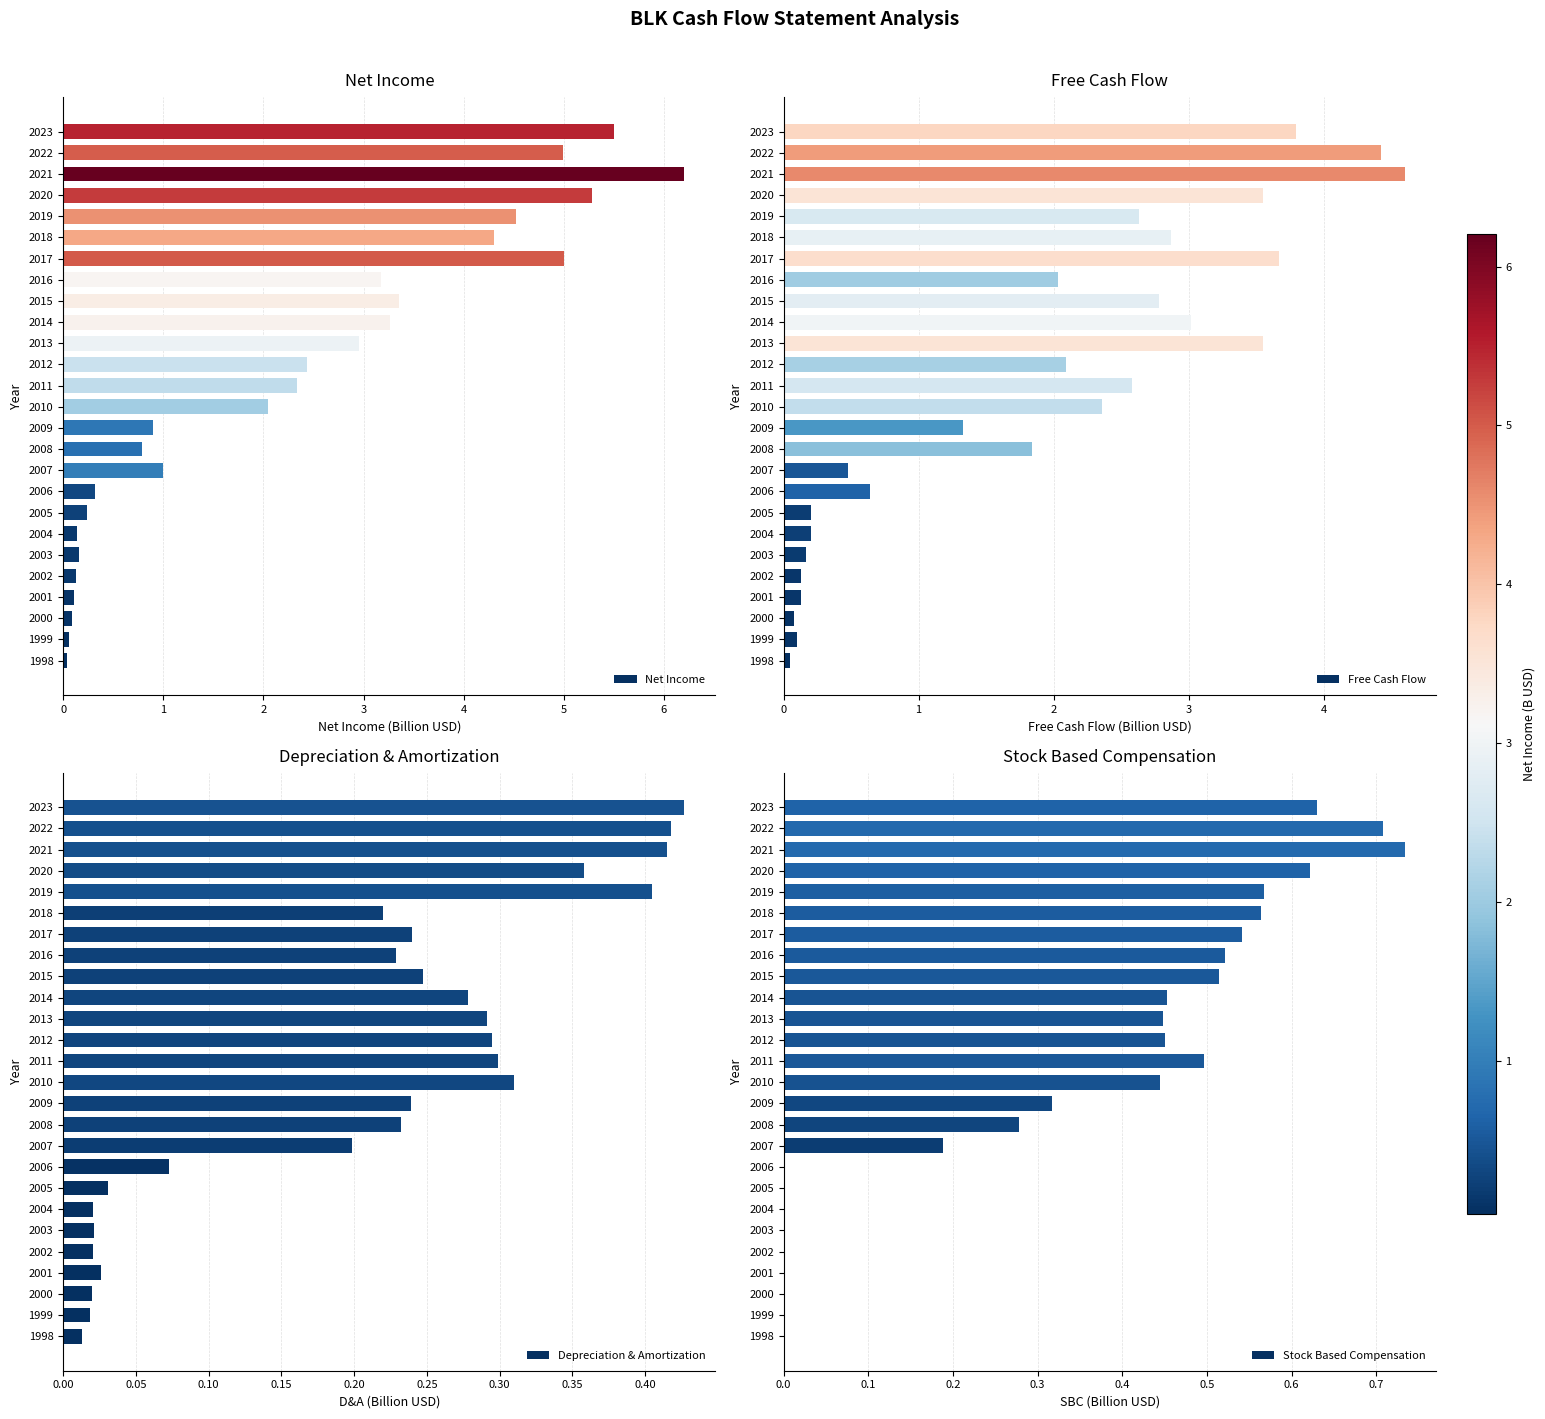

At which category is the sum across all series the highest?

23